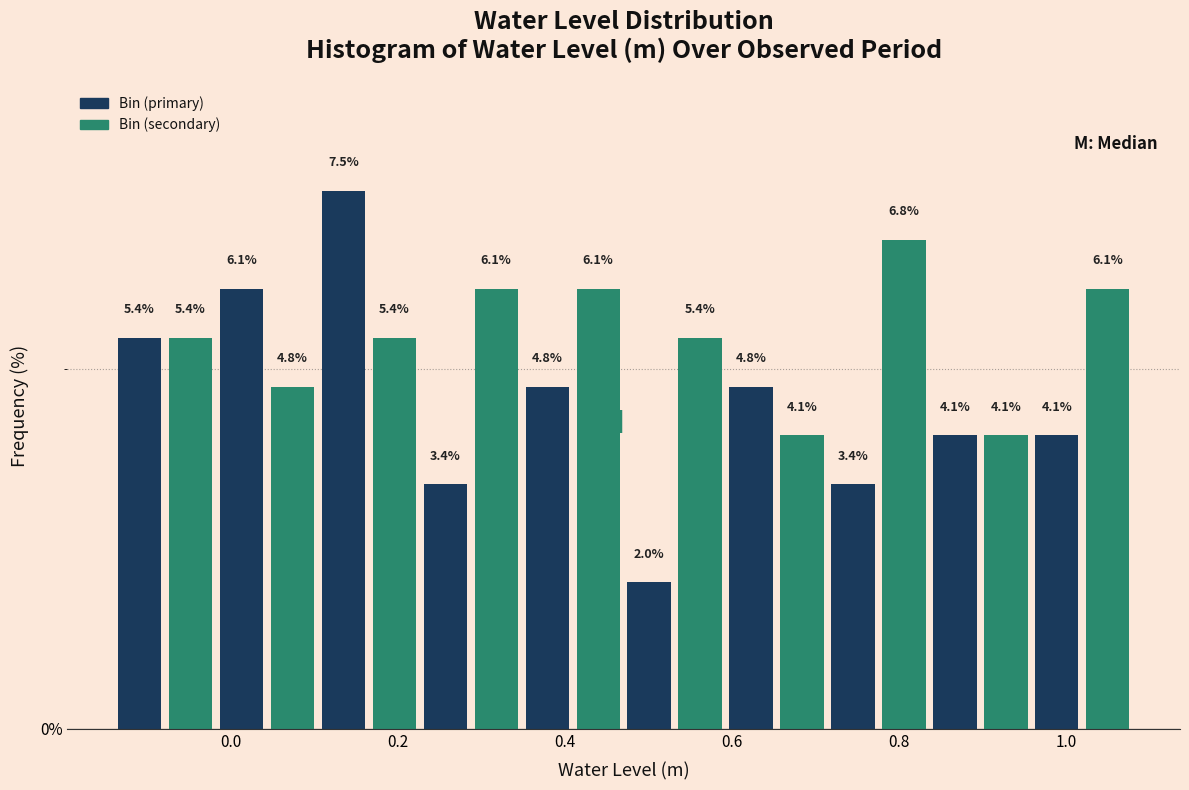

Read against the x-axis, roughly where is the centre of the tallest bar?

0.14